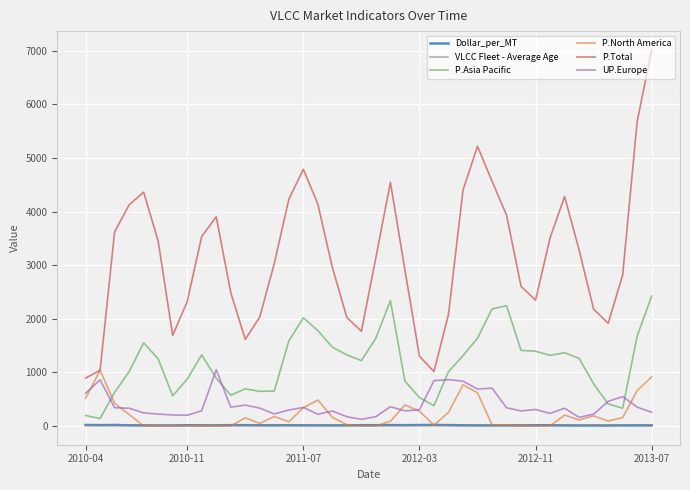

True or false: P.North America and P.Asia Pacific cross at least once.

True